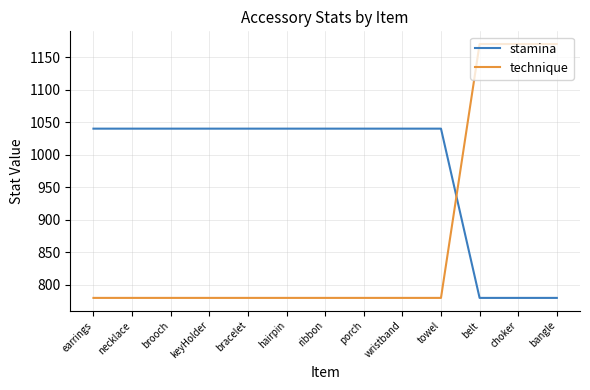

What is the total value across all series at keyHolder?

1820